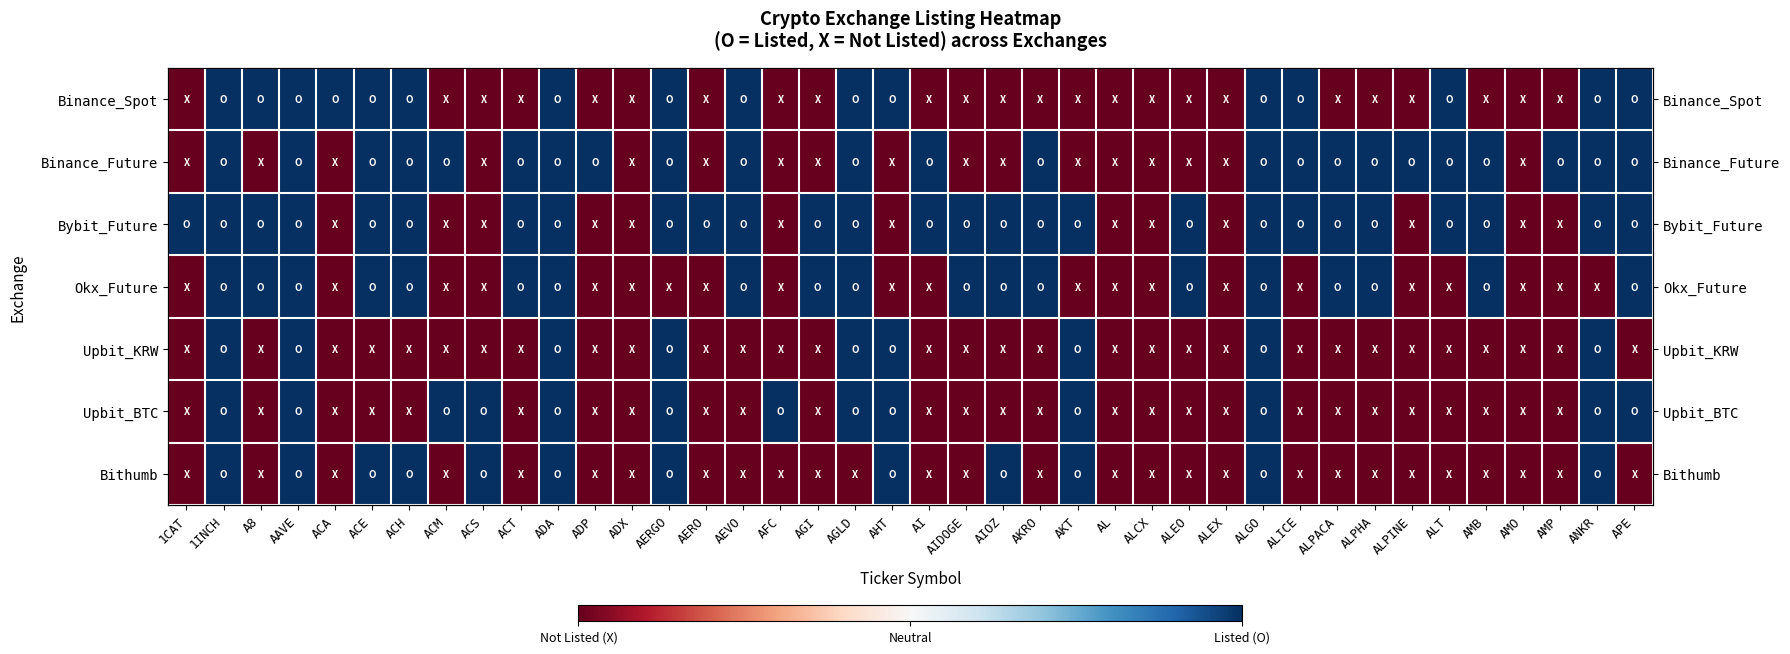

How many data points does each series have?

40